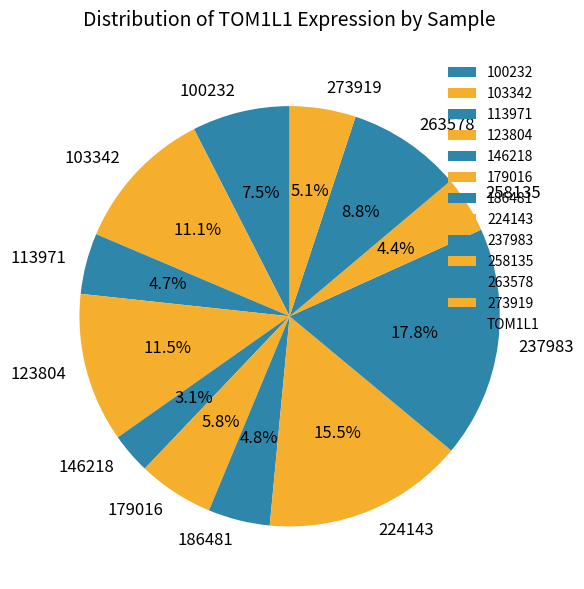

Which slice is the smallest?

146218